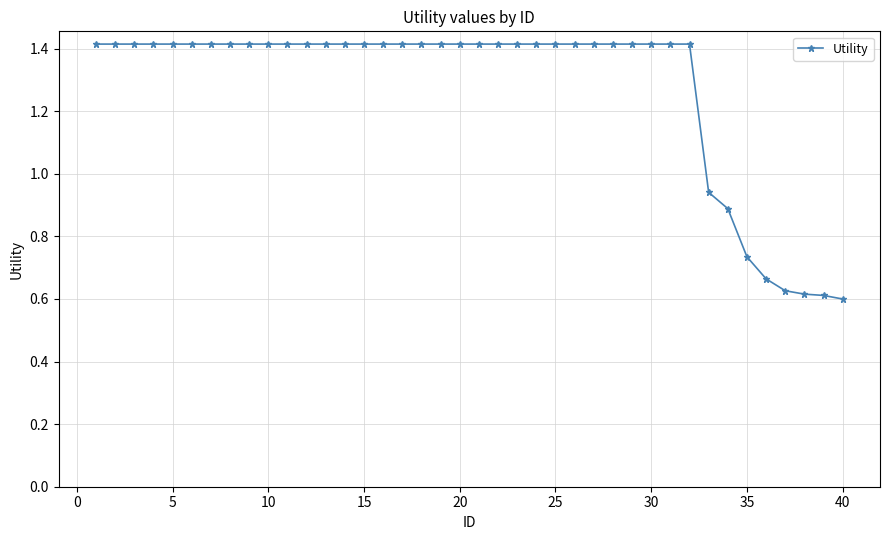

What is the sum of all values?

50.9